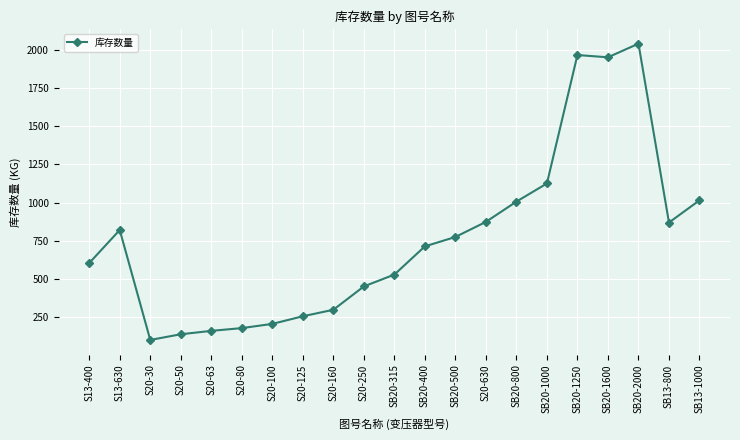

Where is the first local maximum?

S13-630